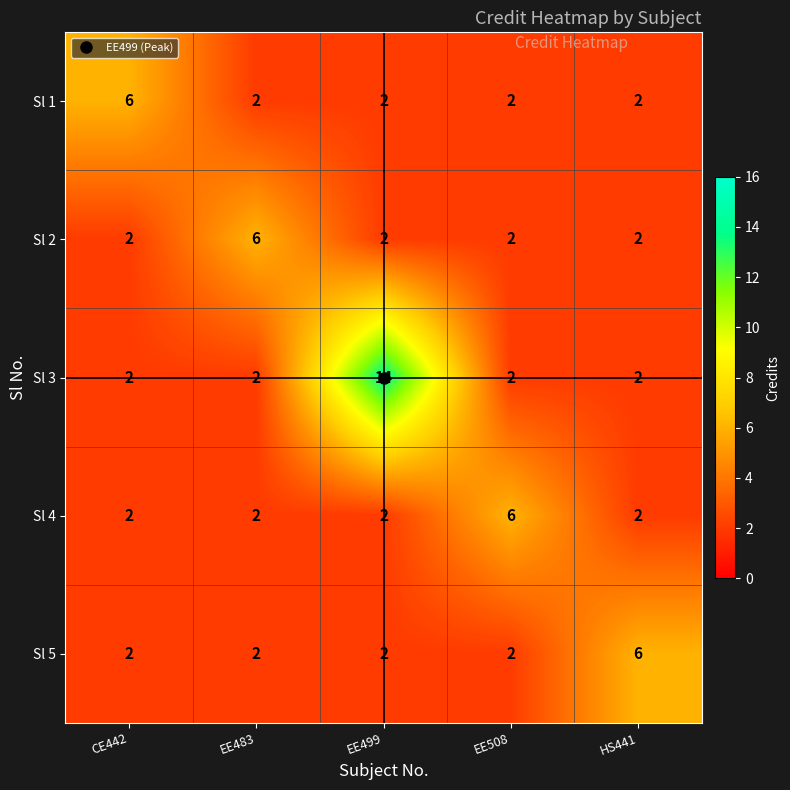

What is the sum of all Sl 2 values?

14